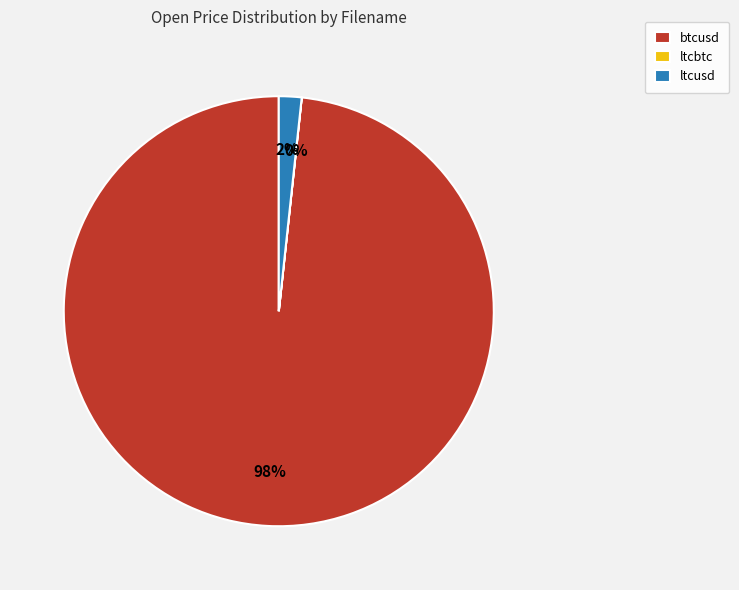

Which has a higher value, btcusd or ltcusd?

btcusd